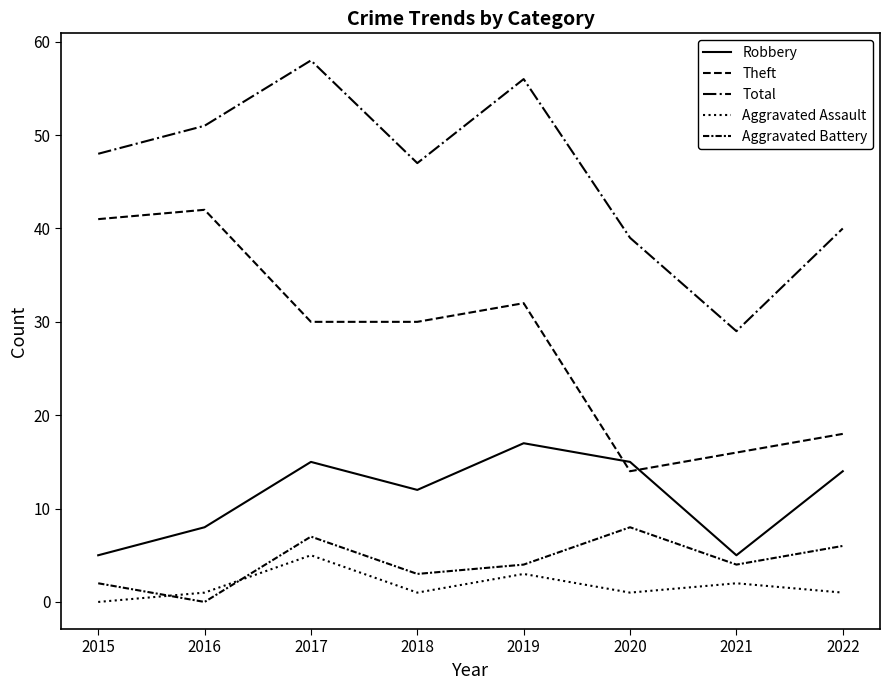

What is the spread (max minus min) of values at 2019?

53